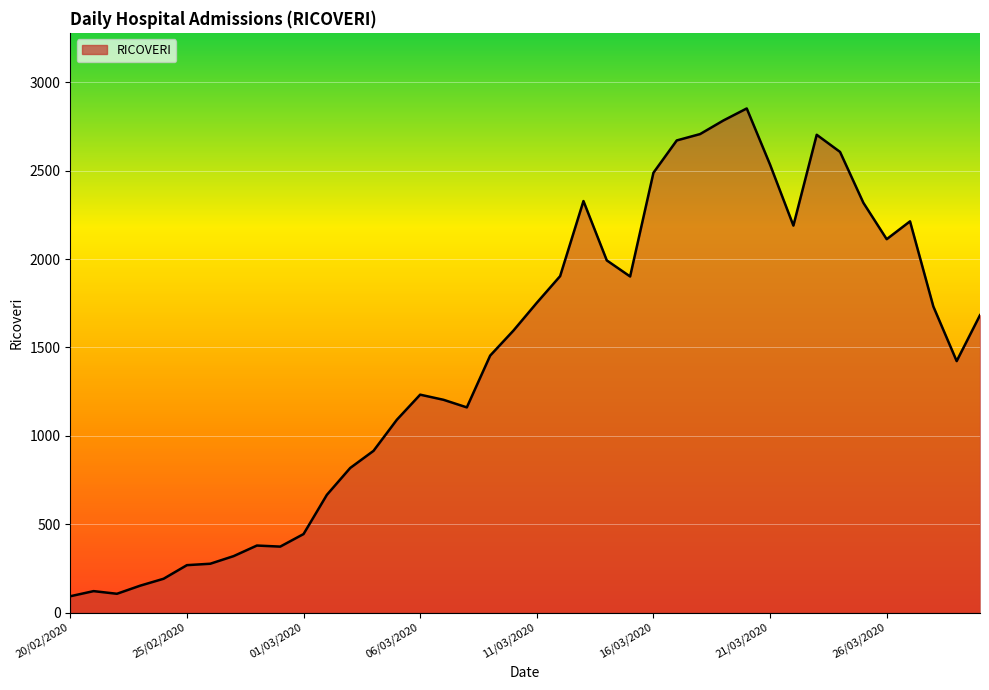

How many lines are shown in the chart?

1